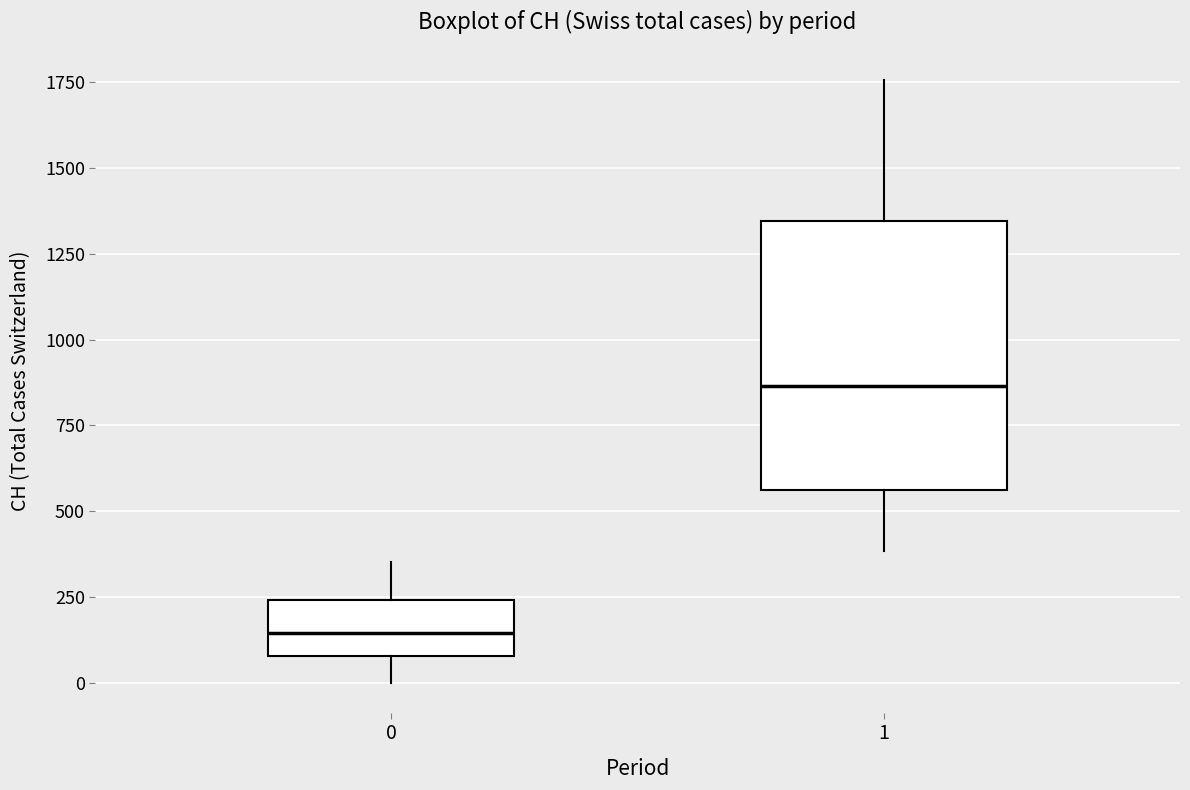

Which box has the lowest median line?

0